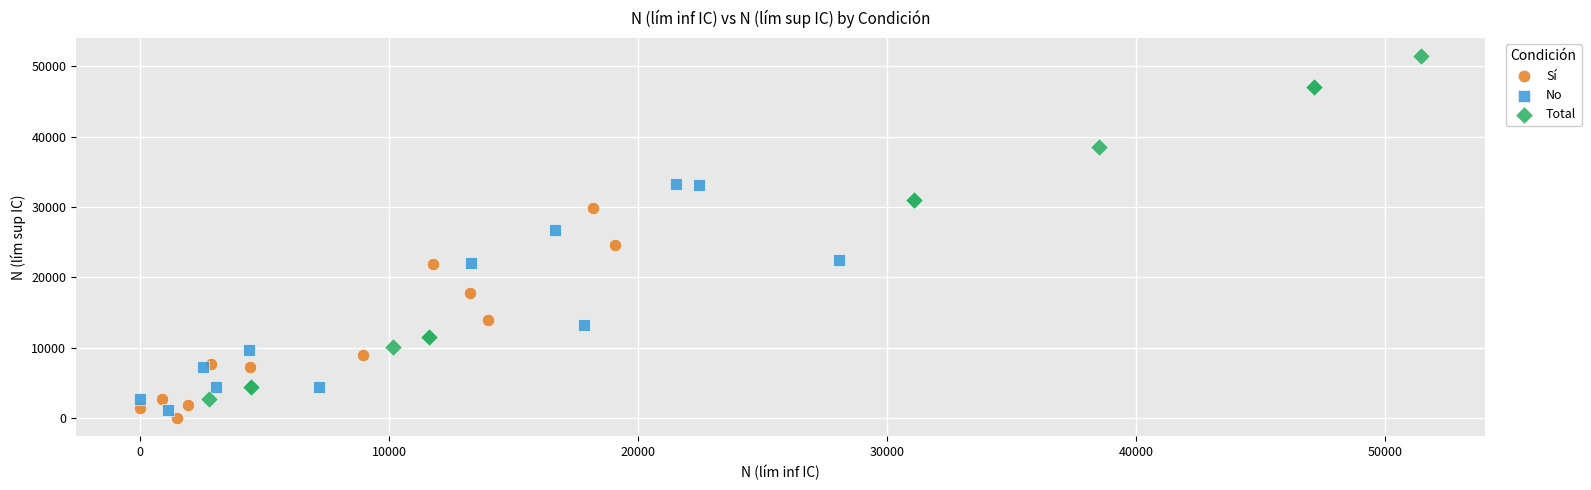

Which series has the widest spread of Y values?

Total